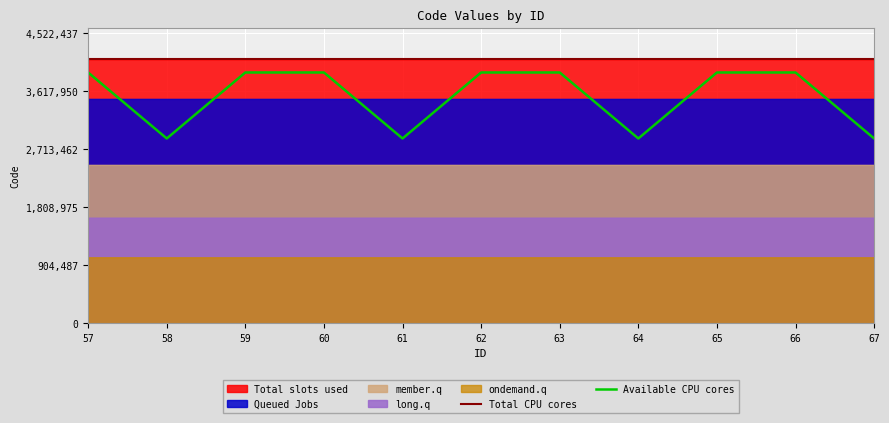

What is the lowest value of the Available CPU cores series?

2877840.7